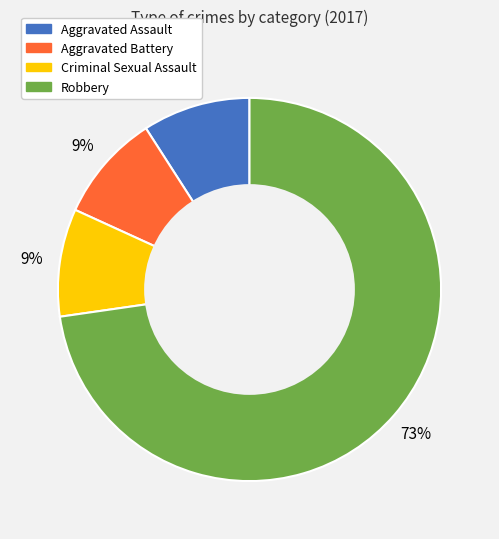

Which category has the biggest portion of the pie?

Robbery